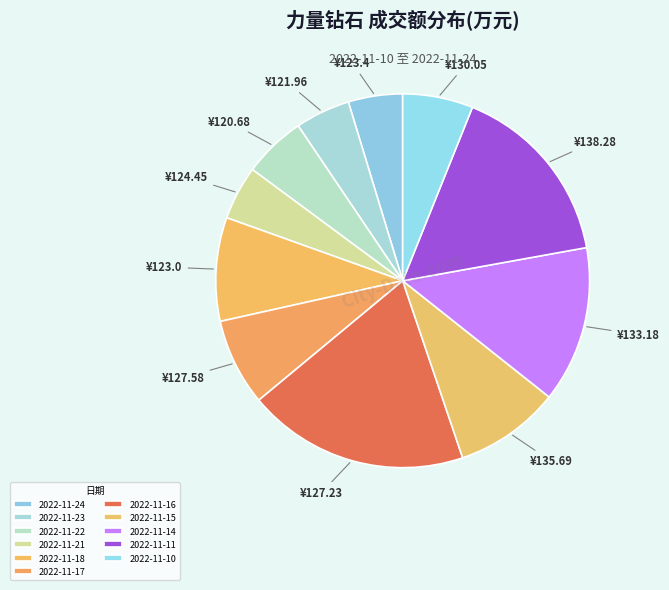

Which category has the smallest portion of the pie?

2022-11-21